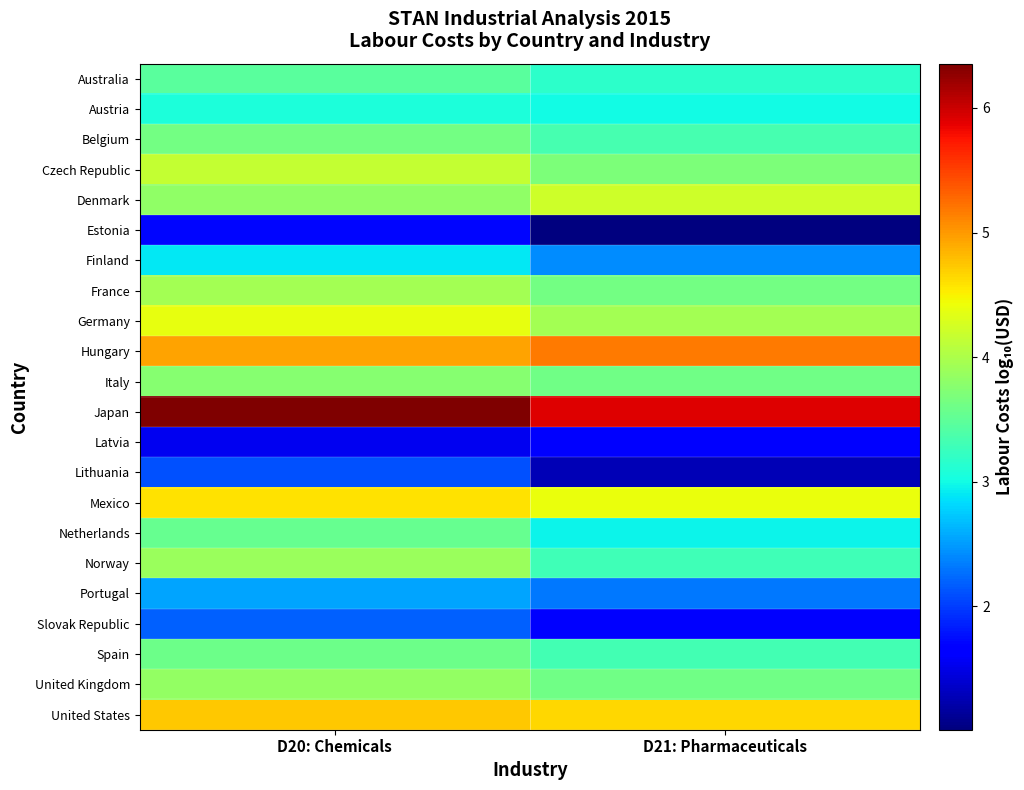

What is the total value across all series at D21: Pharmaceuticals?

72.3